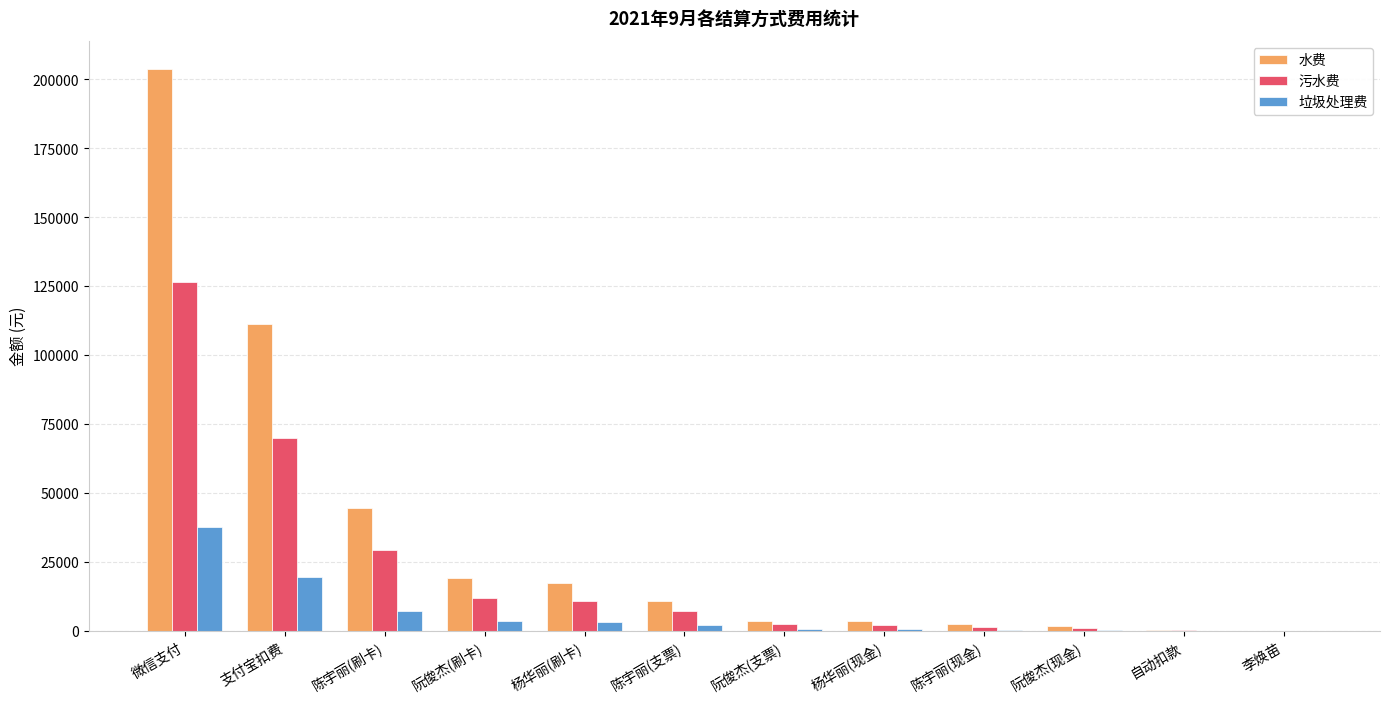

At which category is the sum across all series the highest?

微信支付